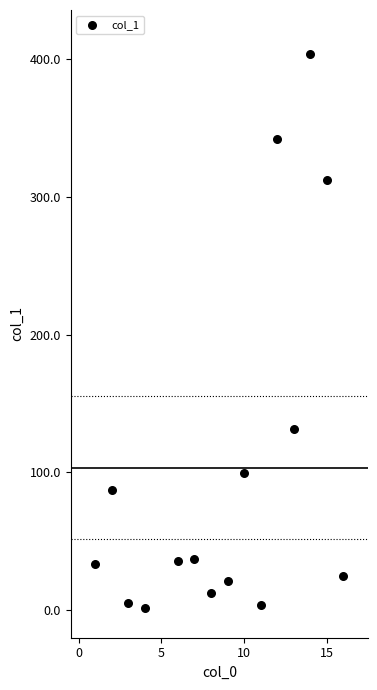

What is the range of X values (max minus min)?

15.0